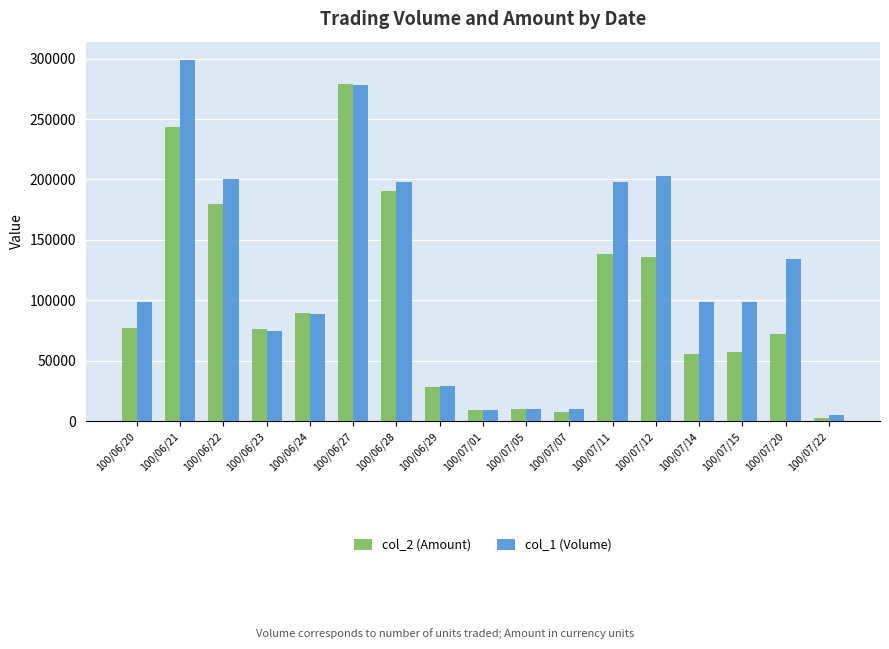

The col_2 (Amount) series shows 132761 at 100/06/27. True or false?

False